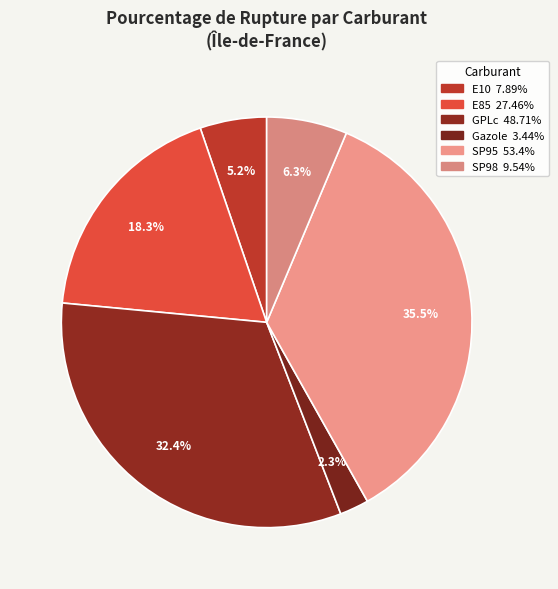

How many segments does this pie chart have?

6